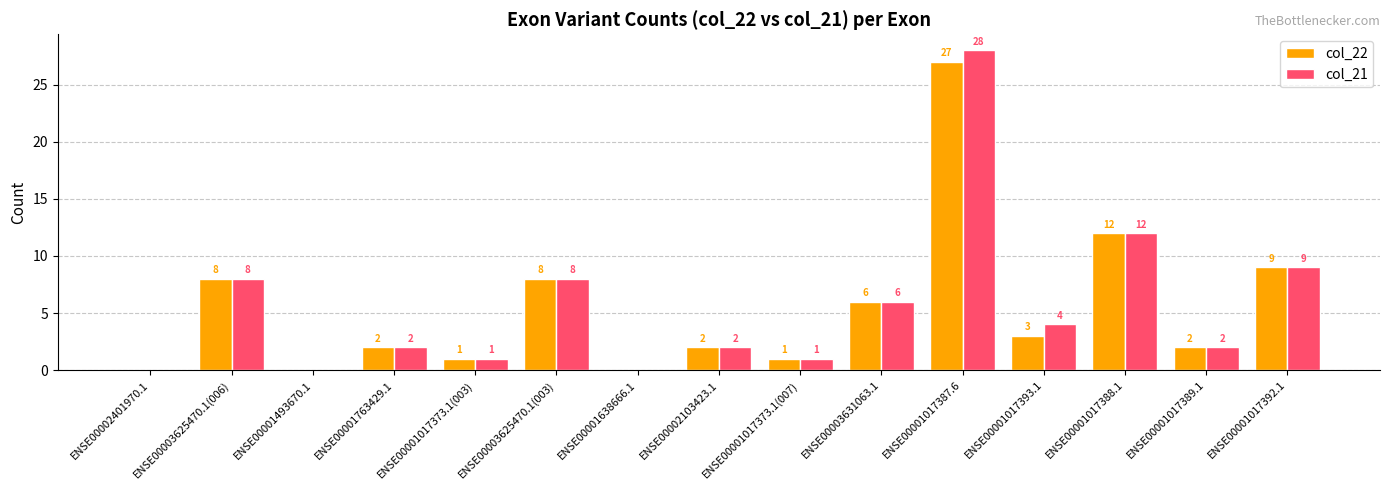

What is the sum of all col_22 values?

81